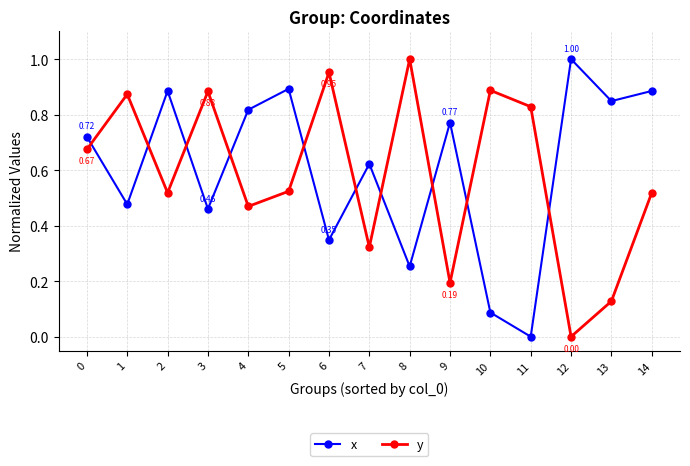

Rank the series at 12 from highest to lowest value.

x, y